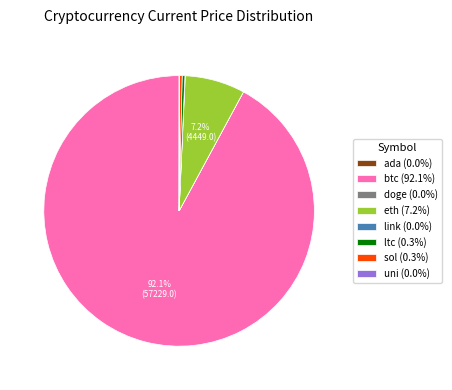

True or false: btc accounts for 92% of the total.

True